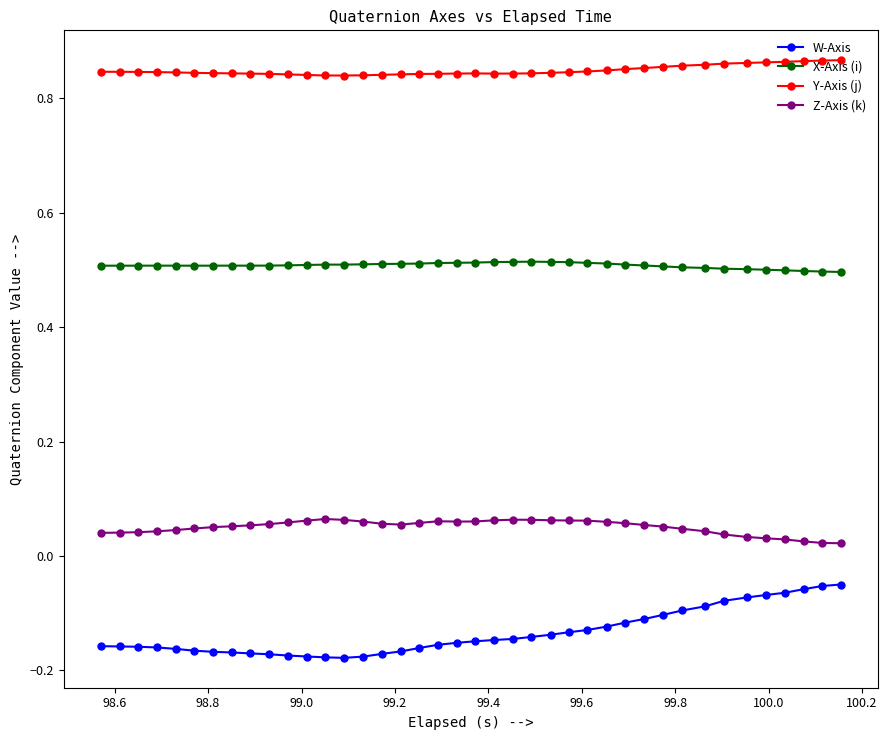

At how many categories does at least one series exceed 0?

40